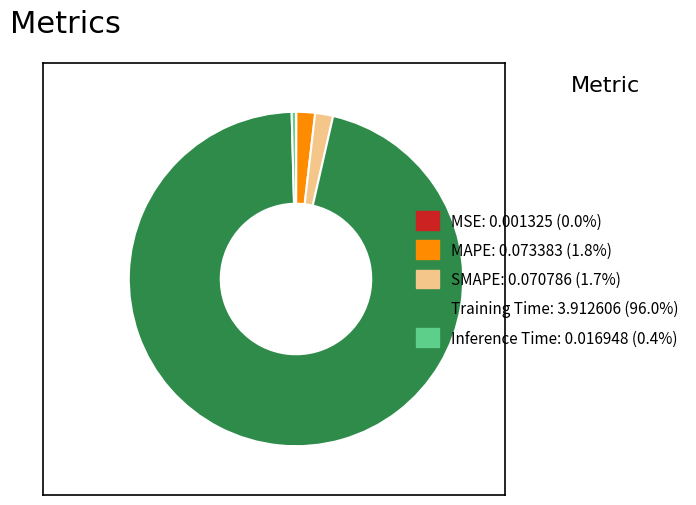

Combined, do Inference Time and SMAPE account for over 50%?

No